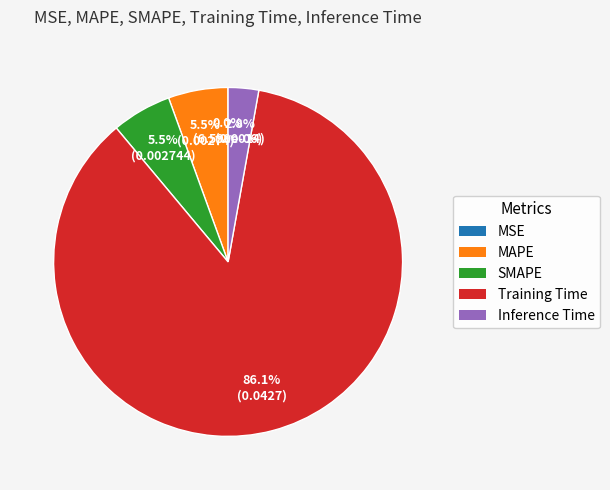

Is there a majority slice in this chart?

Yes